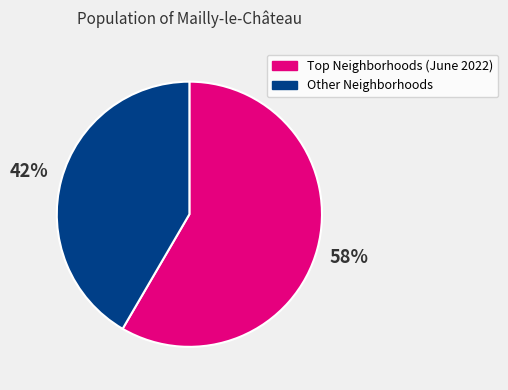

How many segments does this pie chart have?

2